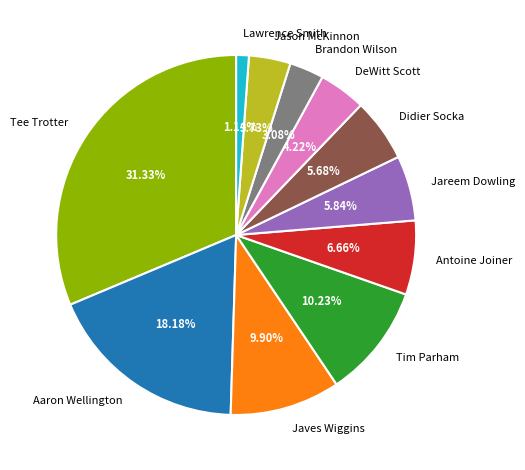

To the nearest percent, what portion does Aaron Wellington represent?

18%